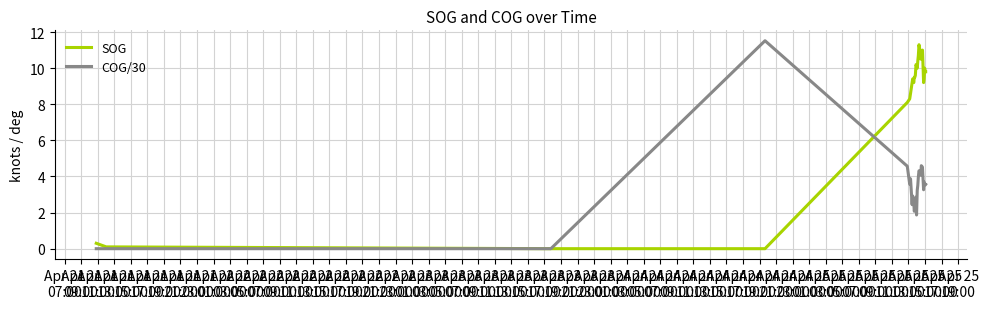

What position from the left is Apr 21
21:00?

8